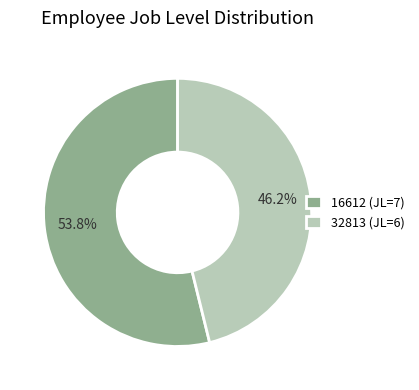

What percentage is NOT represented by 16612 (JL=7)?

46.2%